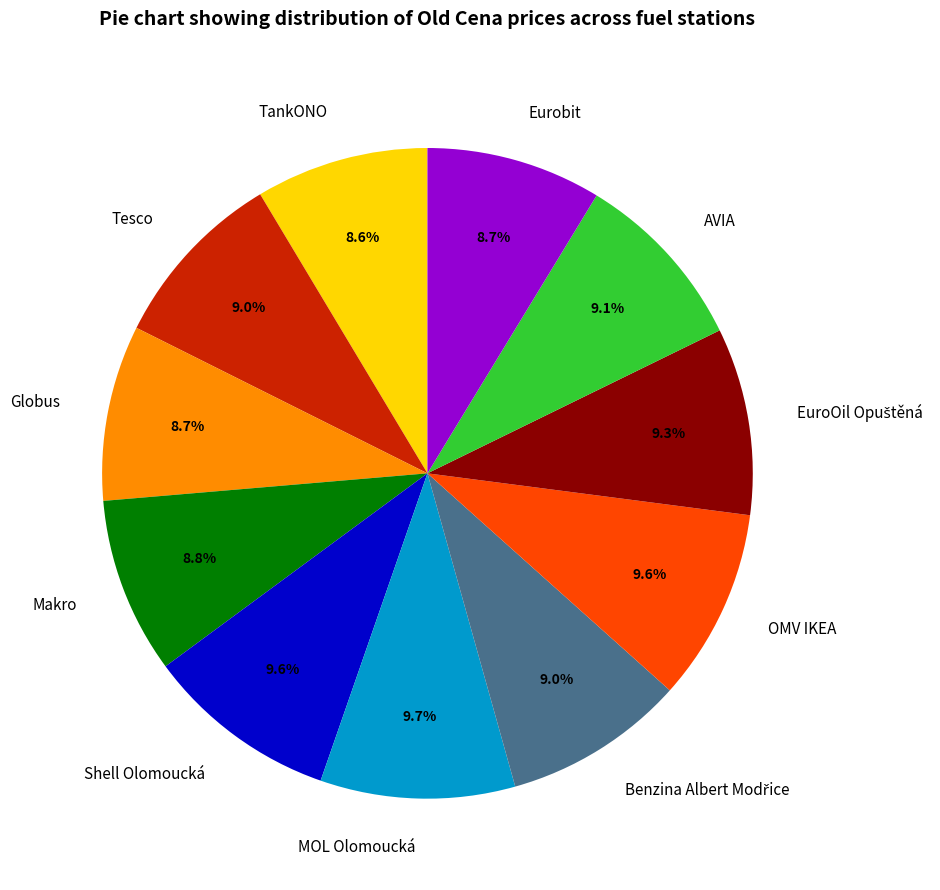

Do TankONO and AVIA together represent more than half of the pie?

No